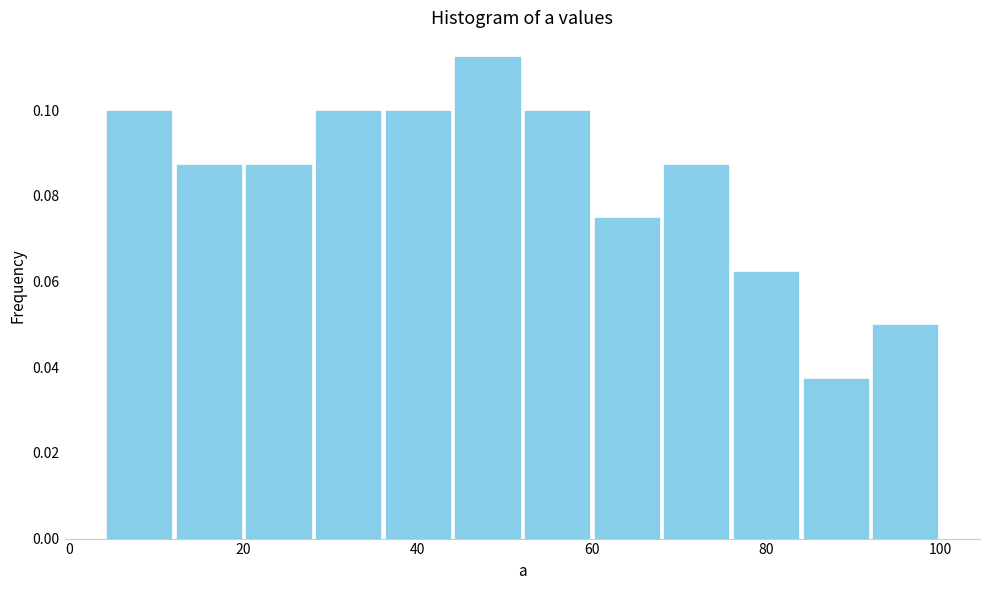

Around what value on the x-axis is the tallest bar? Give the approximate position of its centre, as read against the axis.

48